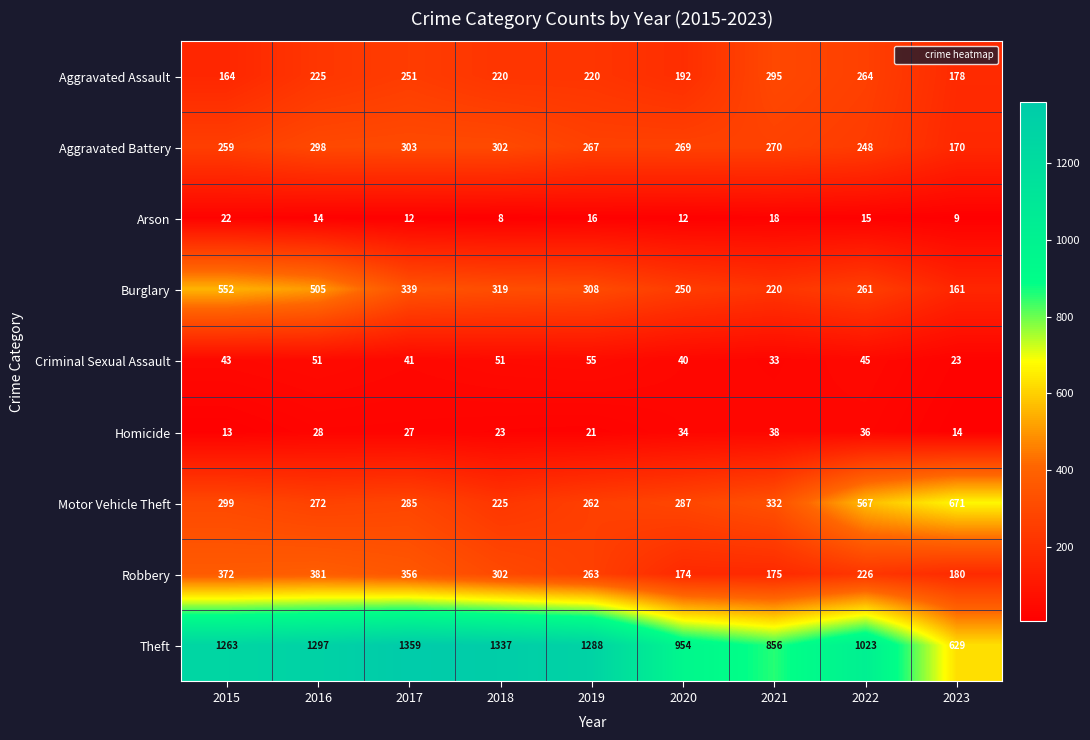

What is the difference between the Aggravated Assault values at 2023 and 2015?

14